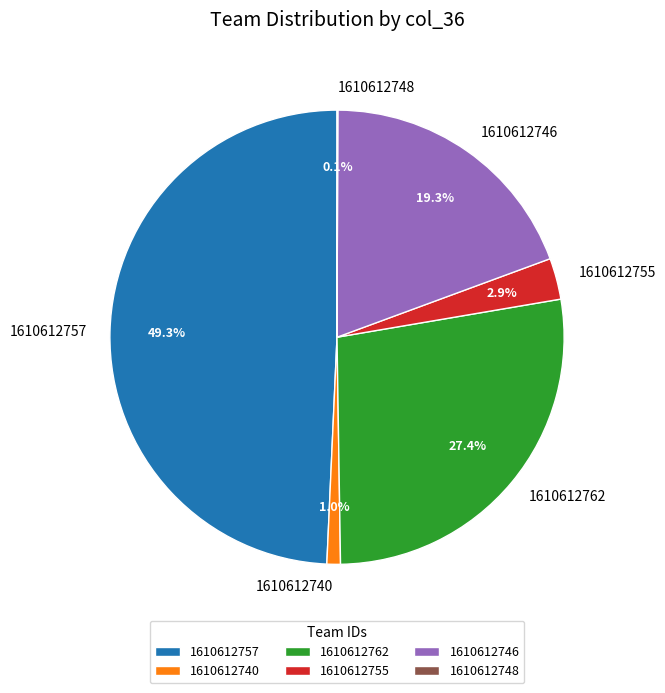

Is there a majority slice in this chart?

No